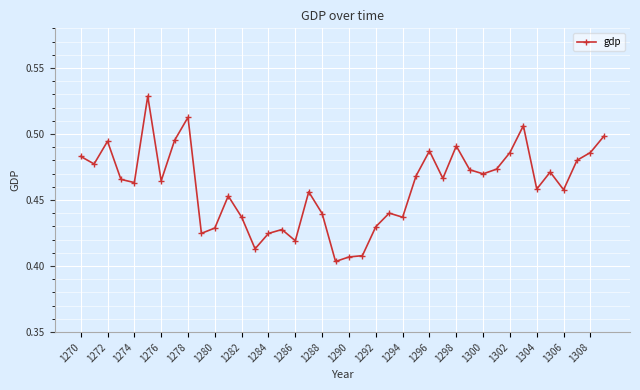

What is the sum of all values?

18.4